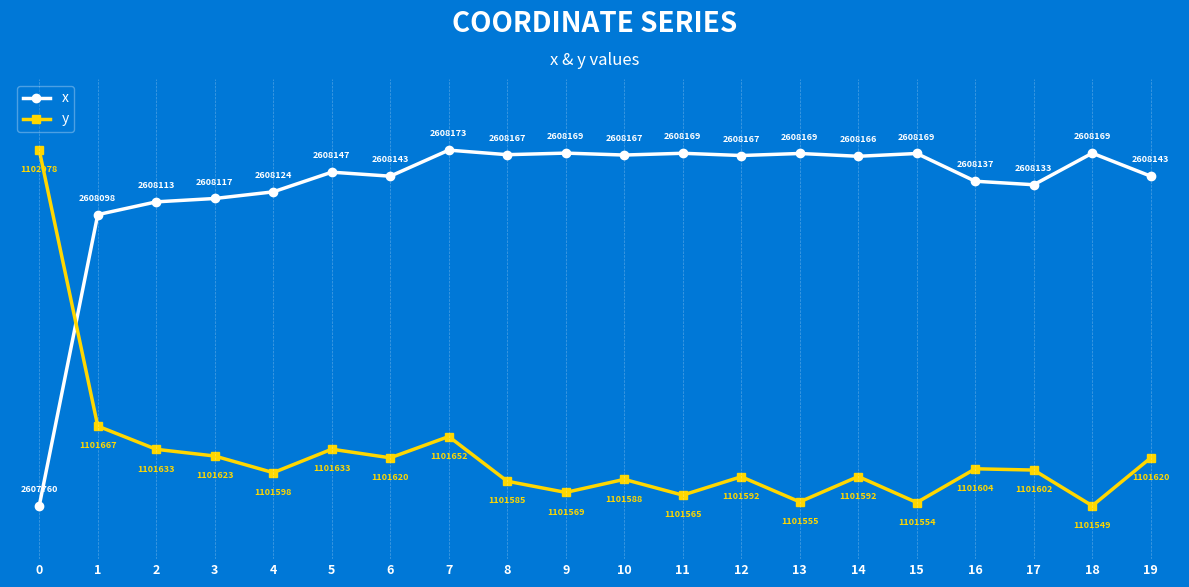

The value of x at 2 is 85.5. True or false?

True